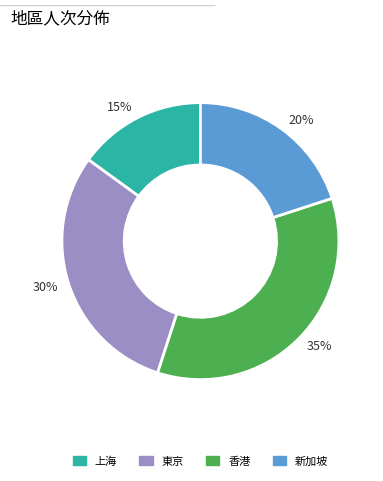

Is 上海 the majority of the pie?

No